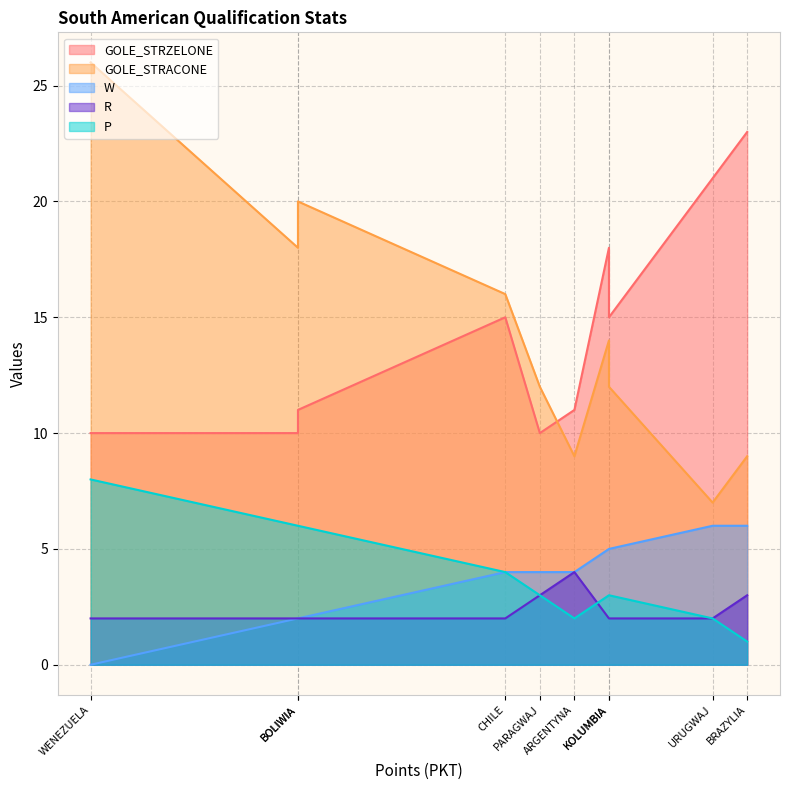

Reading left to right, list all the values displayed in this chart.

GOLE_STRZELONE: BRAZYLIA=23	URUGWAJ=21	EKWADOR=18	KOLUMBIA=15	ARGENTYNA=11	PARAGWAJ=10	CHILE=15	PERU=10	BOLIWIA=11	WENEZUELA=10
GOLE_STRACONE: BRAZYLIA=9	URUGWAJ=7	EKWADOR=14	KOLUMBIA=12	ARGENTYNA=9	PARAGWAJ=12	CHILE=16	PERU=18	BOLIWIA=20	WENEZUELA=26
W: BRAZYLIA=6	URUGWAJ=6	EKWADOR=5	KOLUMBIA=5	ARGENTYNA=4	PARAGWAJ=4	CHILE=4	PERU=2	BOLIWIA=2	WENEZUELA=0
R: BRAZYLIA=3	URUGWAJ=2	EKWADOR=2	KOLUMBIA=2	ARGENTYNA=4	PARAGWAJ=3	CHILE=2	PERU=2	BOLIWIA=2	WENEZUELA=2
P: BRAZYLIA=1	URUGWAJ=2	EKWADOR=3	KOLUMBIA=3	ARGENTYNA=2	PARAGWAJ=3	CHILE=4	PERU=6	BOLIWIA=6	WENEZUELA=8